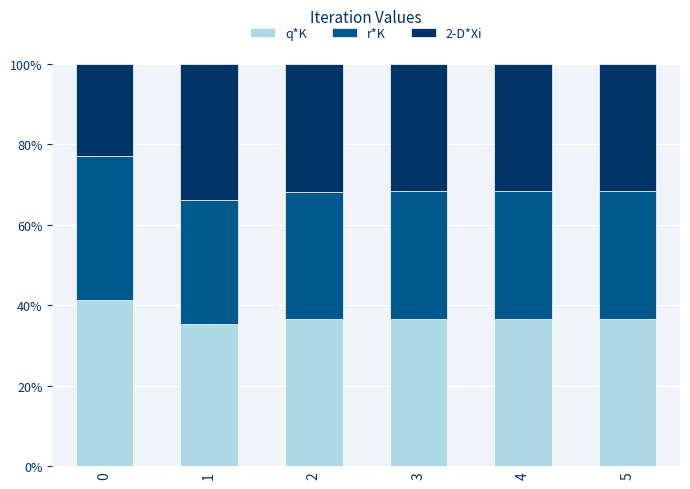

What is the minimum value for q*K?

35.5